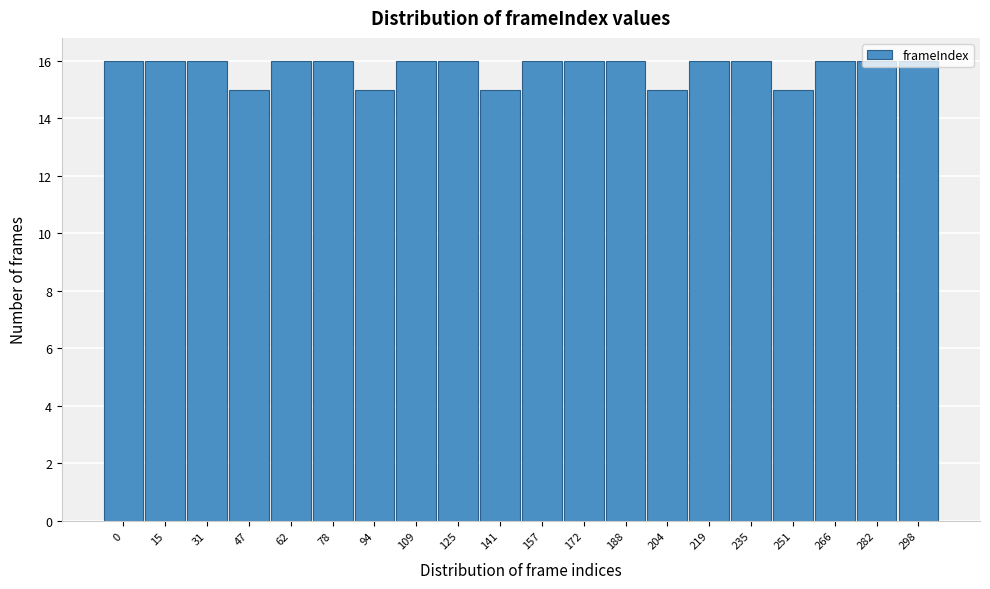

What is the maximum value shown in the chart?

16